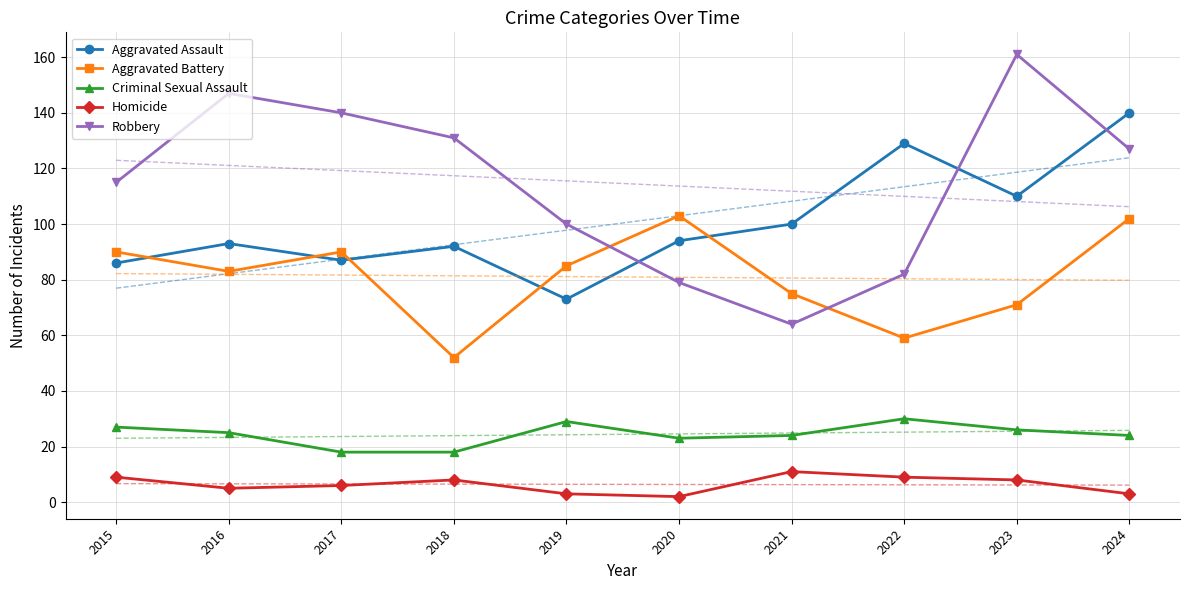

What is the difference between the Criminal Sexual Assault values at 2019 and 2015?

2